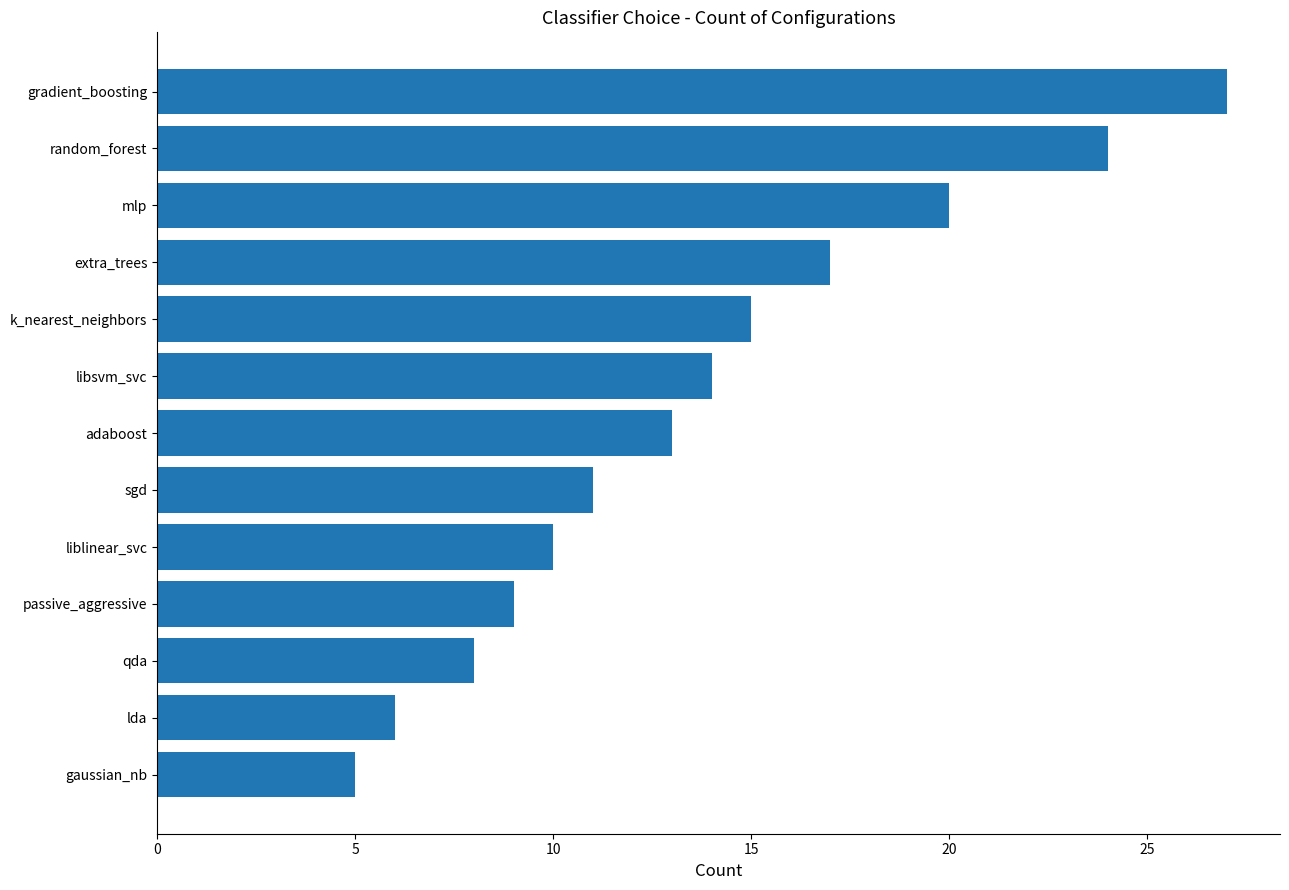

True or false: the data shows 18 at adaboost.

False